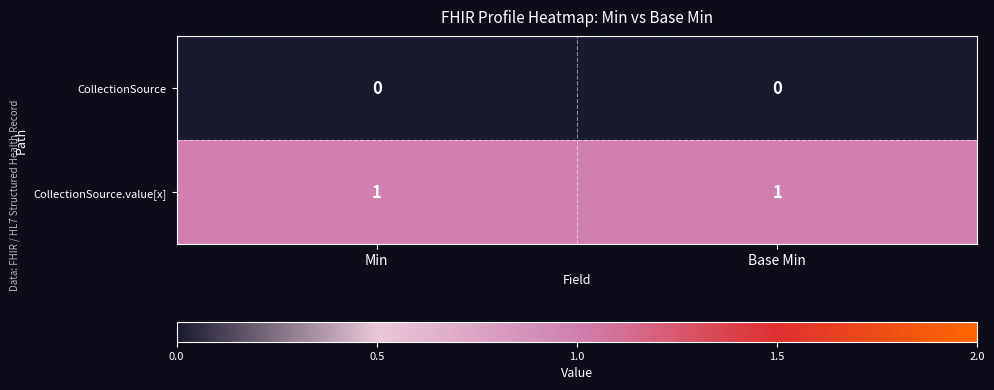

Reading right to left, extract all data points from this chart.

CollectionSource: 0	0
CollectionSource.value[x]: 1	1